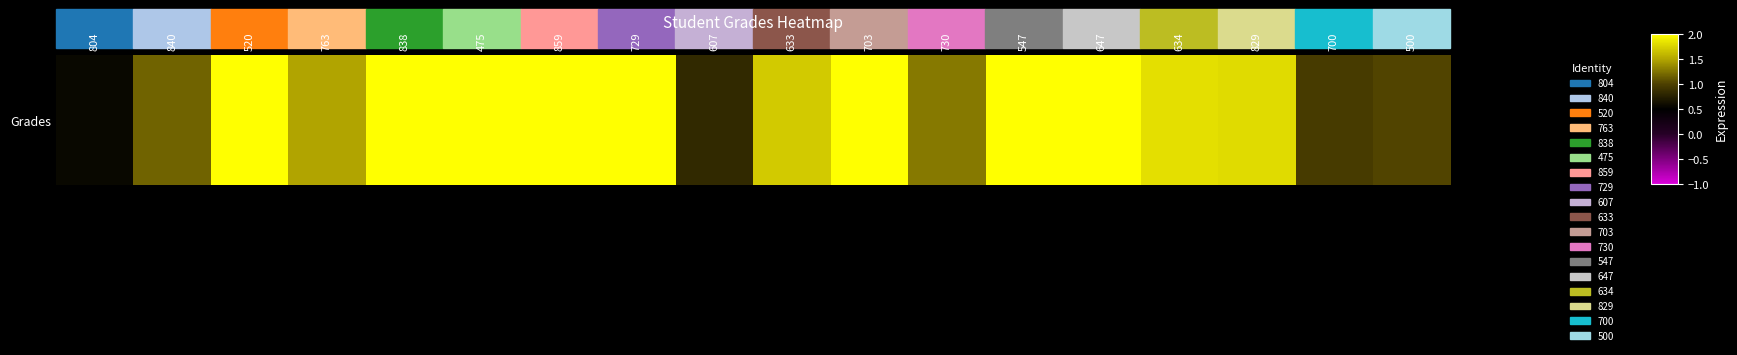

Reading left to right, what are all the values shown in this chart?

804=0.6	840=1.2	520=2.0	763=1.5	838=2.0	475=2.0	859=2.0	729=2.0	607=0.8	633=1.7	703=2.0	730=1.3	547=2.0	647=2.0	634=1.8	829=1.8	700=1.0	500=1.0